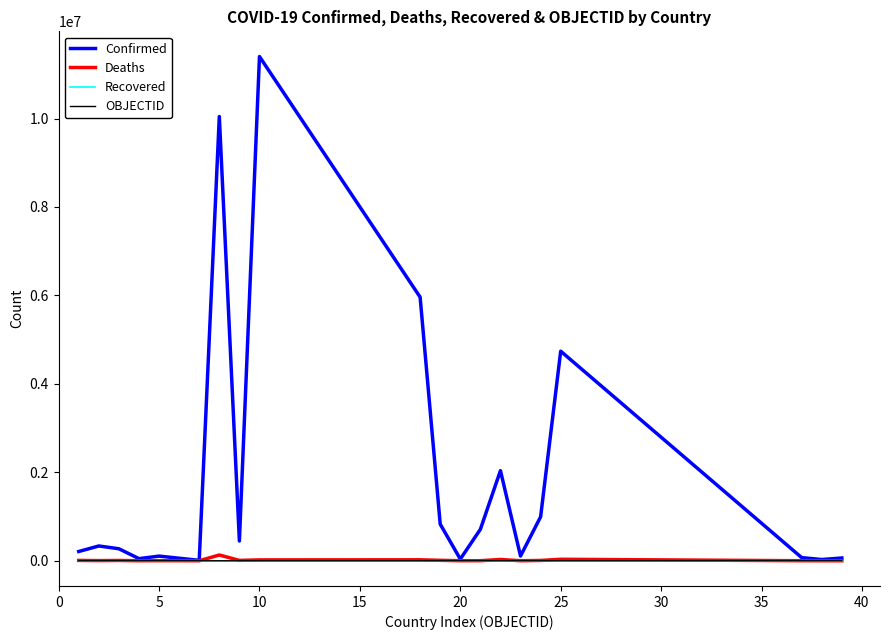

Which series has the widest spread of values?

Confirmed